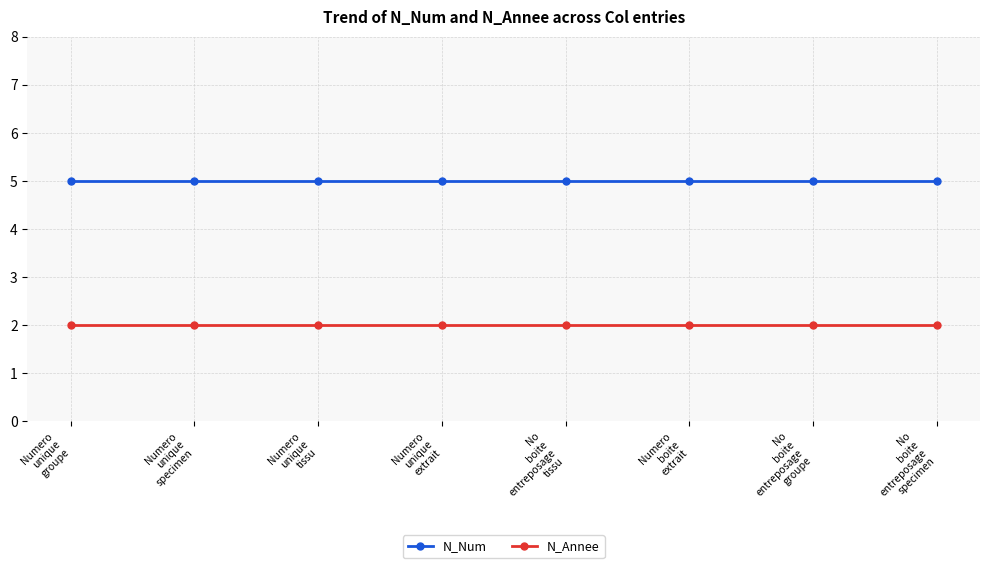

True or false: N_Num and N_Annee cross at least once.

False